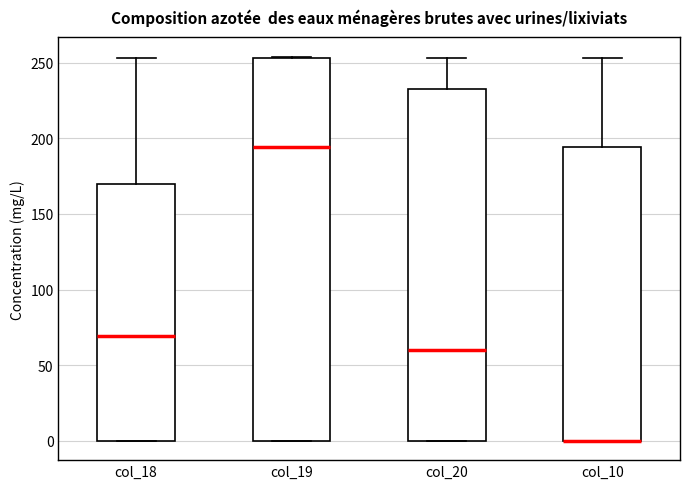

Reading left to right, transcribe this box plot: for each box, give where its median line is, the range the box spans, and where its two whiskers end, as read against the y-axis. The values are not printed on the chart, so give them approximately, as read against the axis.

col_18: median 70, box 0 to 170, whiskers 0 to 255
col_19: median 195, box 0 to 255, whiskers 0 to 255
col_20: median 60, box 0 to 235, whiskers 0 to 255
col_10: median 0 (drawn on the box's lower edge), box 0 to 195, whiskers 0 to 255